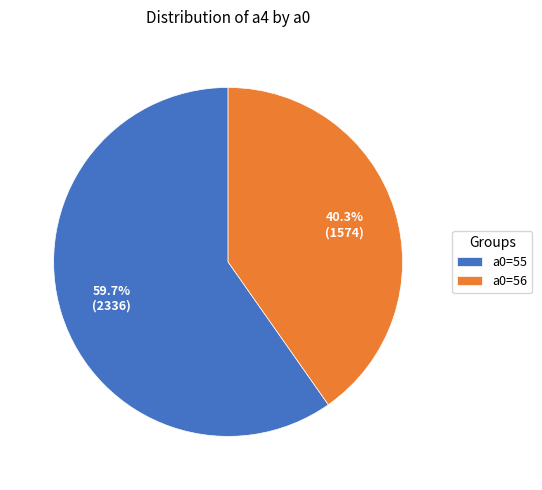

Approximately how many times larger is the value at a0=55 compared to a0=56?

1.5